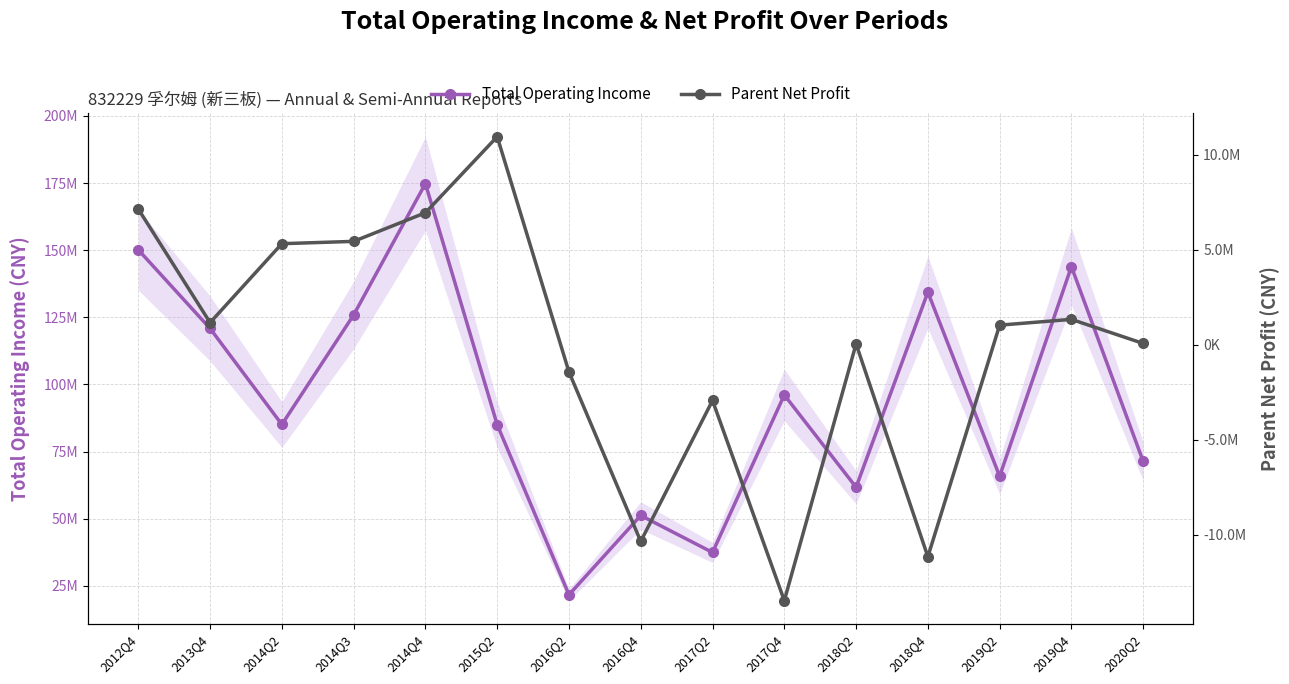

Which series has the largest total across all categories?

Total Operating Income